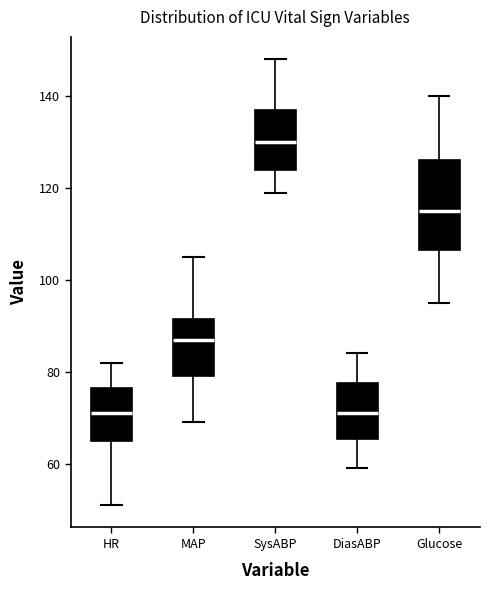

Which box is the tallest, from its lower edge to its upper edge?

Glucose